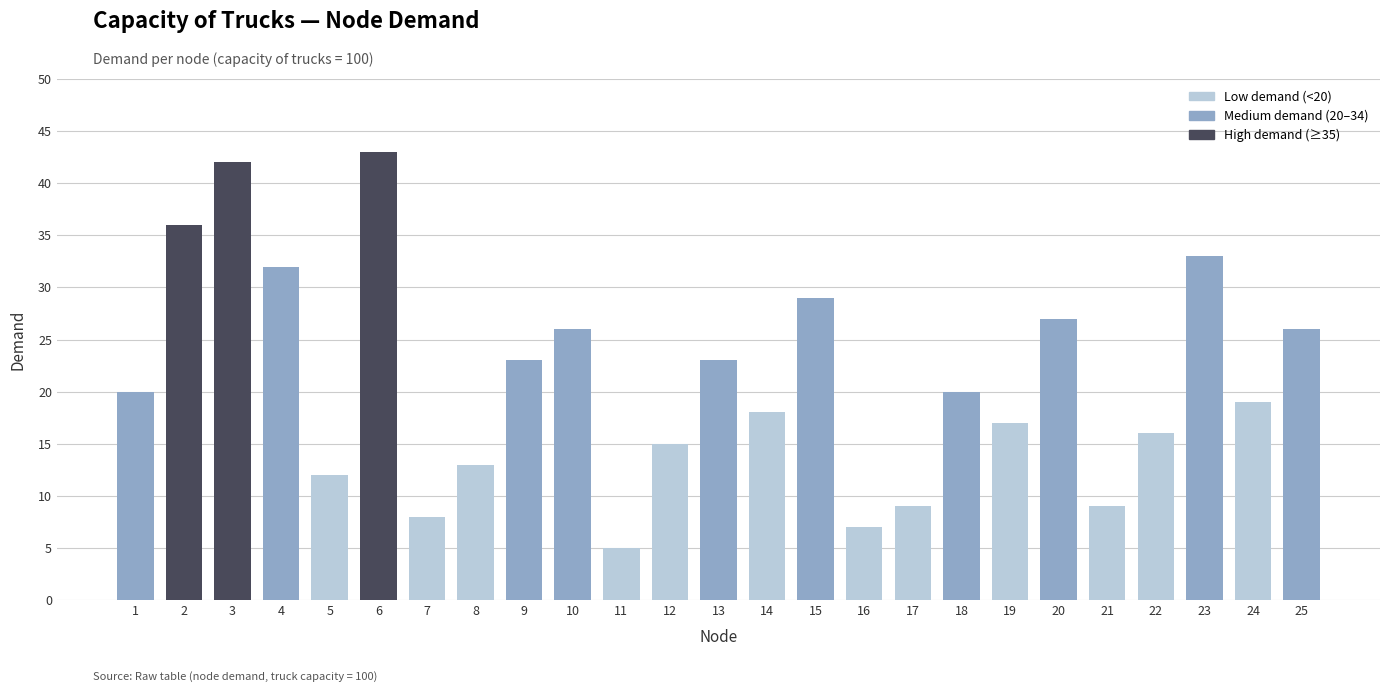

What is the greatest value displayed?

43